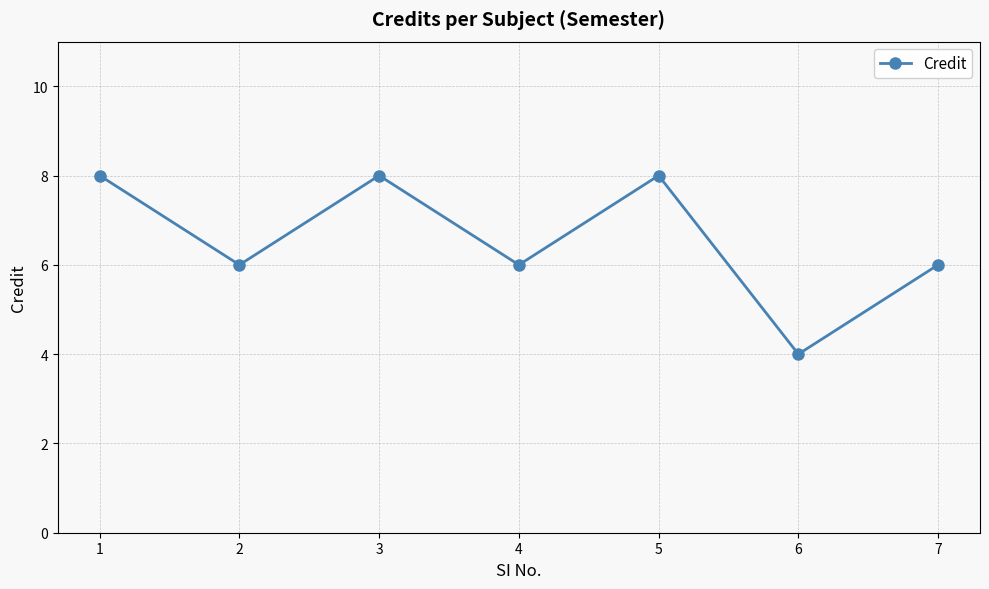

What is the ratio of the value at 5 to the value at 7?

1.3